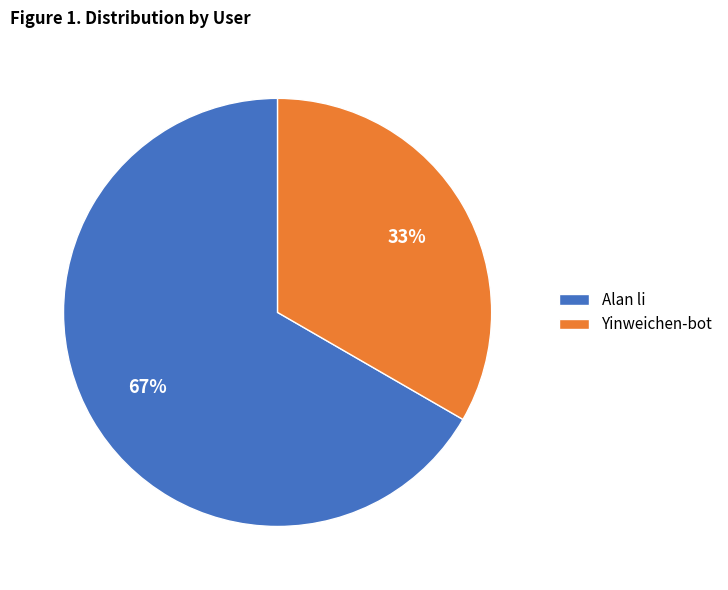

Is it true that Yinweichen-bot is 21% of the pie?

False